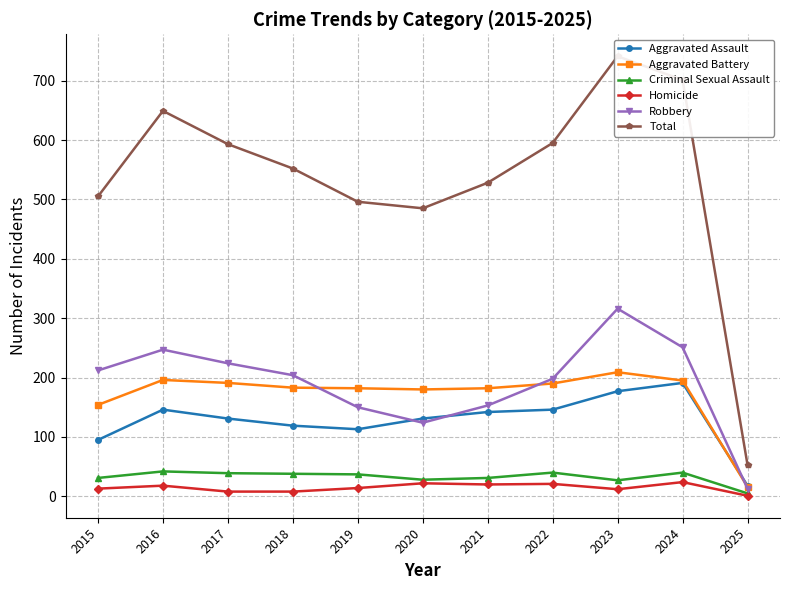

What are all the series names shown in the legend?

Aggravated Assault, Aggravated Battery, Criminal Sexual Assault, Homicide, Robbery, Total